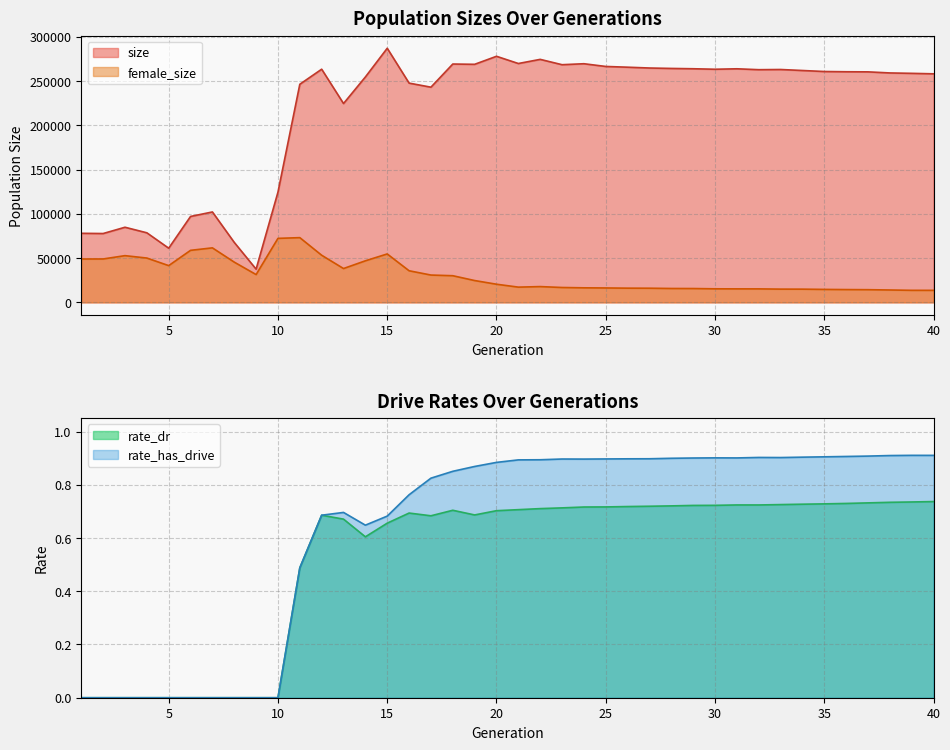

What is the value of the female_size point at the 13th from the left?

38209.0